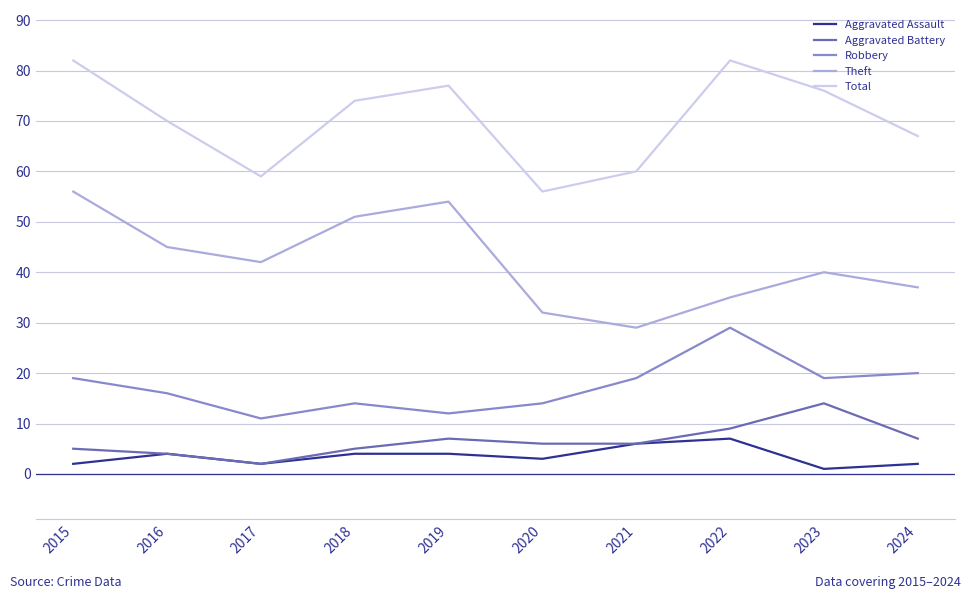

Which series changed the most between 2016 and 2017?

Total